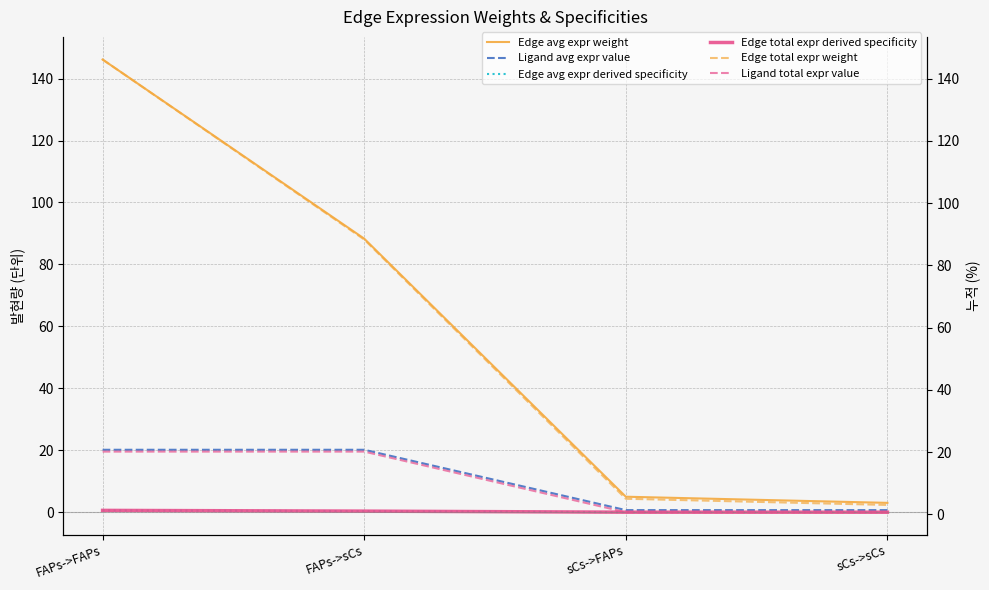

The value of Ligand total expr value at sCs->sCs is 0.7. True or false?

True